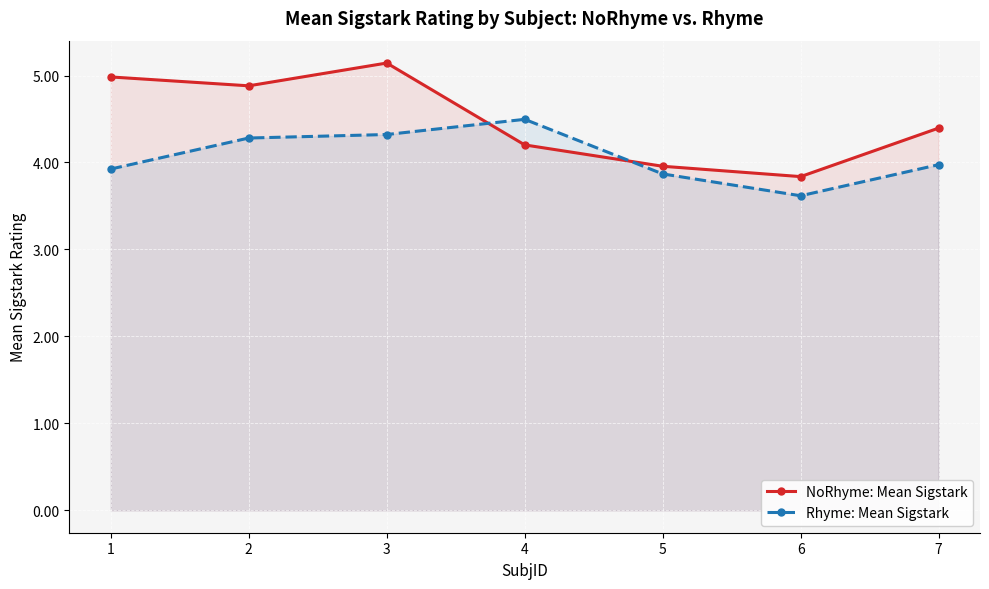

What is the maximum value for Rhyme: Mean Sigstark?

4.5